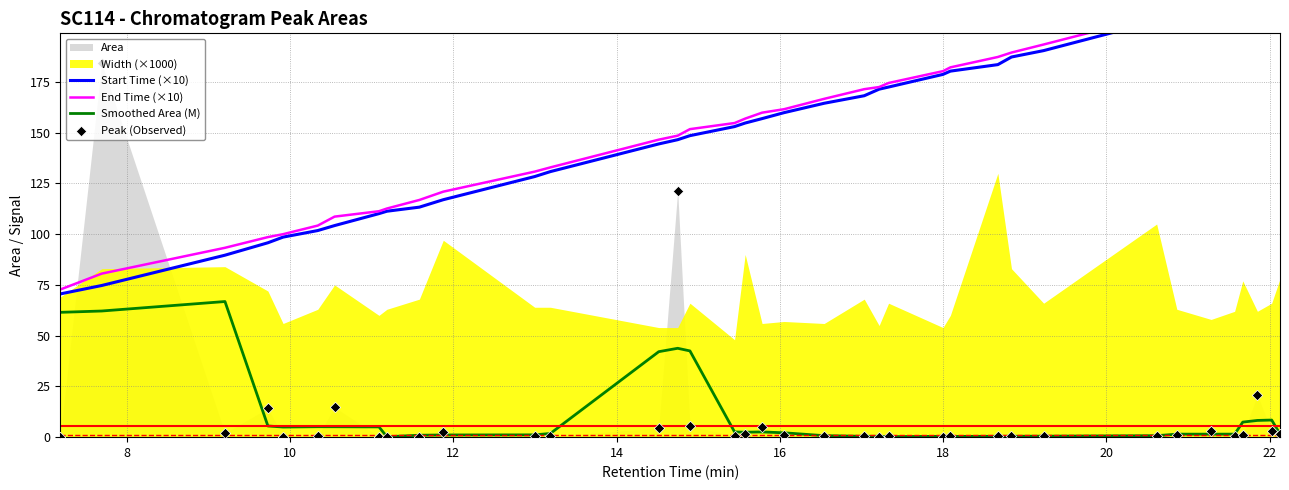

What is the maximum value for Smoothed Area (M)?

66.8